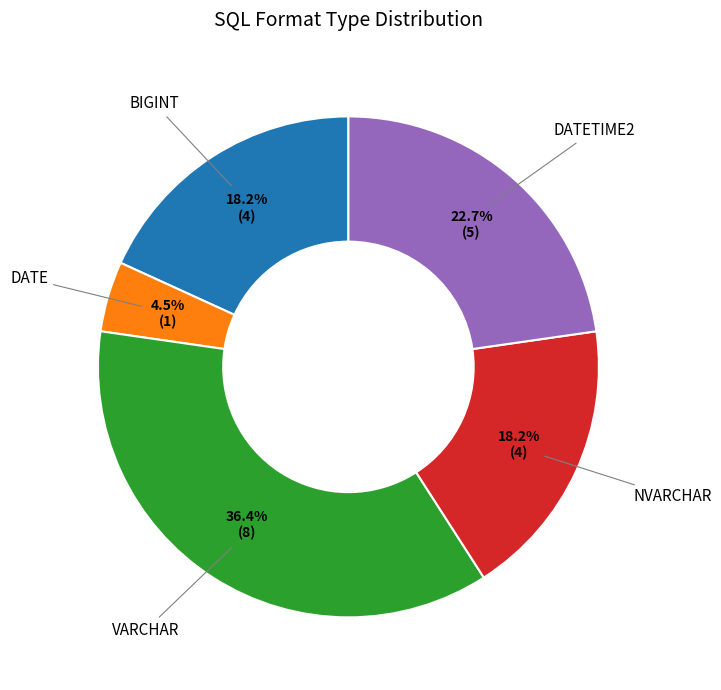

To the nearest percent, what is the difference between the largest and smallest slice percentages?

32%